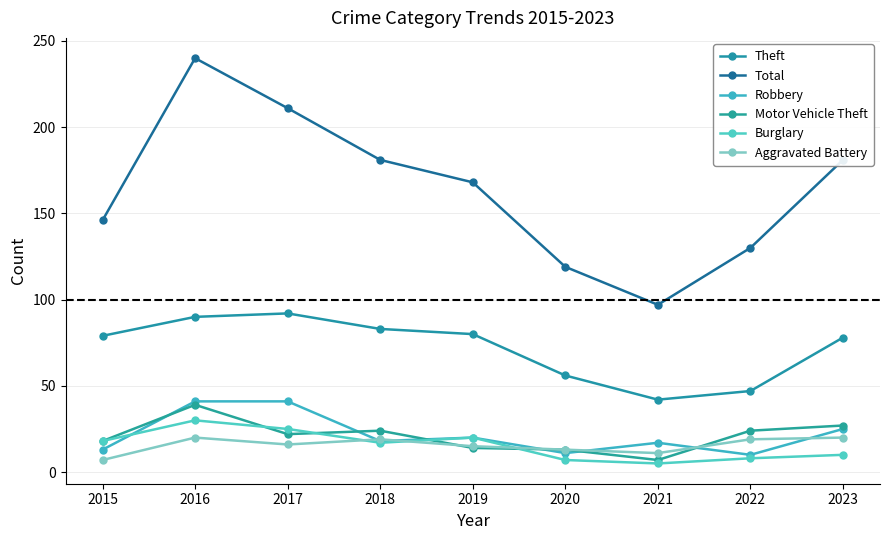

Reading left to right, what are all the values shown in this chart?

Theft: 2015=79	2016=90	2017=92	2018=83	2019=80	2020=56	2021=42	2022=47	2023=78
Total: 2015=146	2016=240	2017=211	2018=181	2019=168	2020=119	2021=97	2022=130	2023=181
Robbery: 2015=13	2016=41	2017=41	2018=18	2019=20	2020=11	2021=17	2022=10	2023=25
Motor Vehicle Theft: 2015=18	2016=39	2017=22	2018=24	2019=14	2020=13	2021=7	2022=24	2023=27
Burglary: 2015=18	2016=30	2017=25	2018=17	2019=20	2020=7	2021=5	2022=8	2023=10
Aggravated Battery: 2015=7	2016=20	2017=16	2018=19	2019=15	2020=13	2021=11	2022=19	2023=20